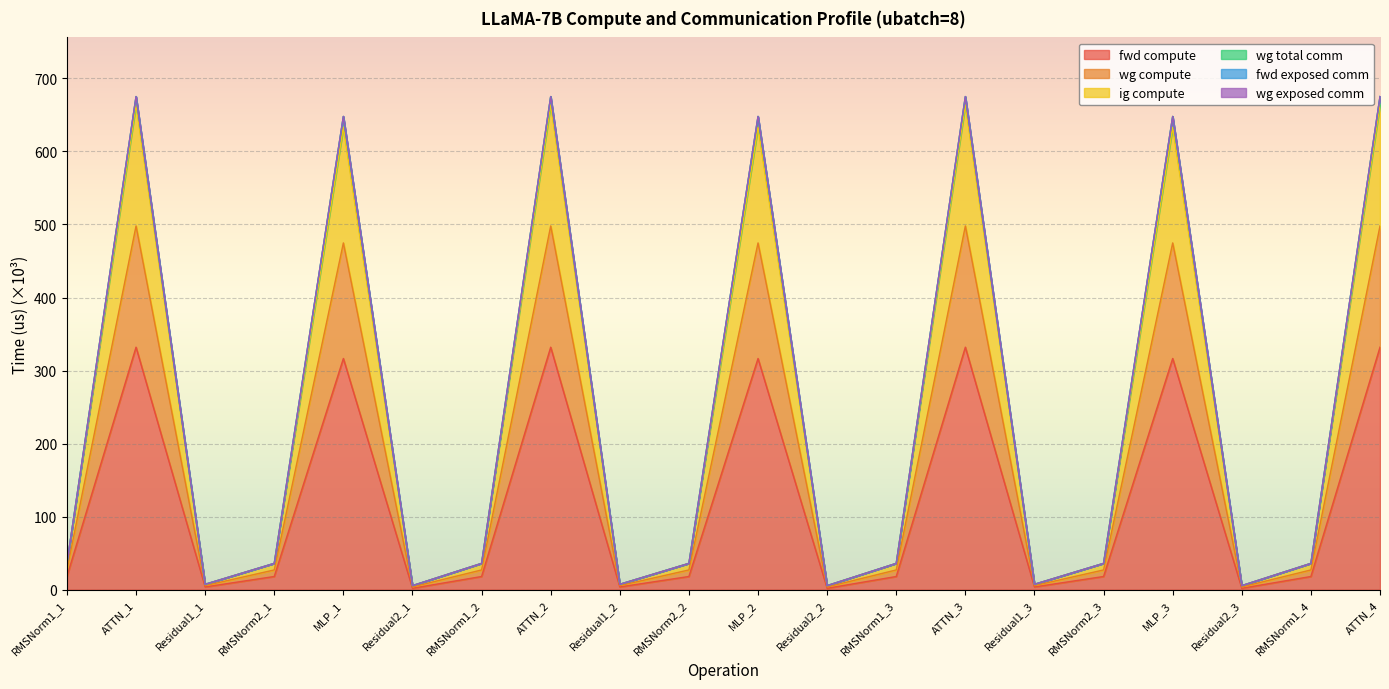

How many lines are shown in the chart?

6